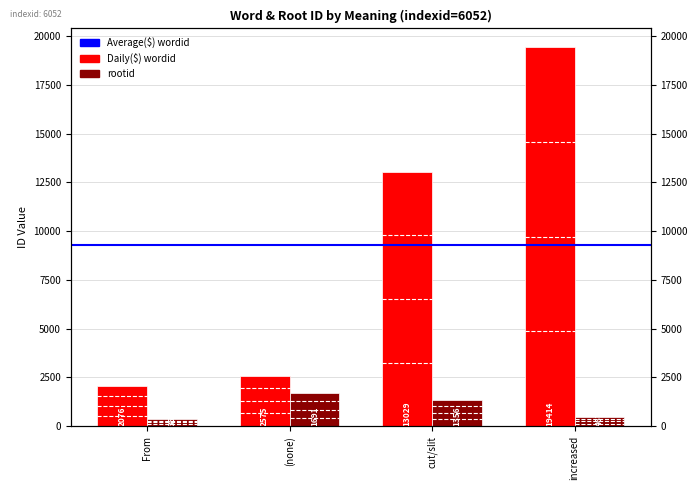

Is it true that wordid equals 7419 at cut/slit?

False